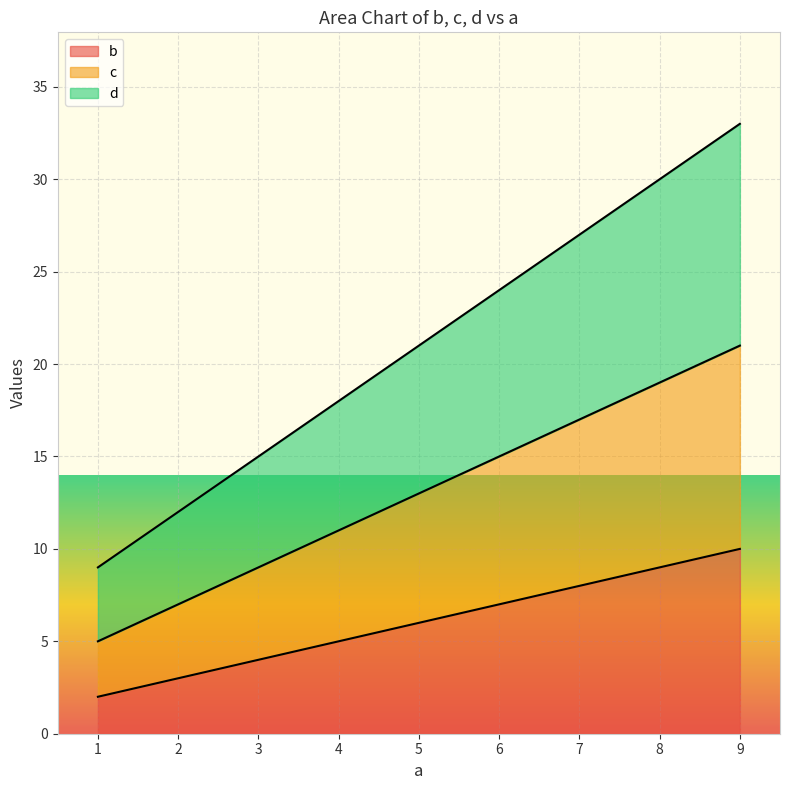

True or false: b has a value of 2 at 1.

True